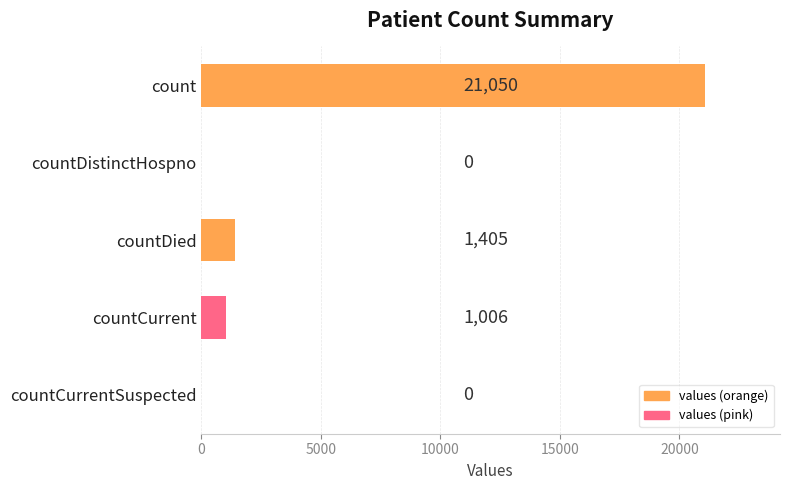

What is the sum of the values at countCurrentSuspected and countCurrent?

1006